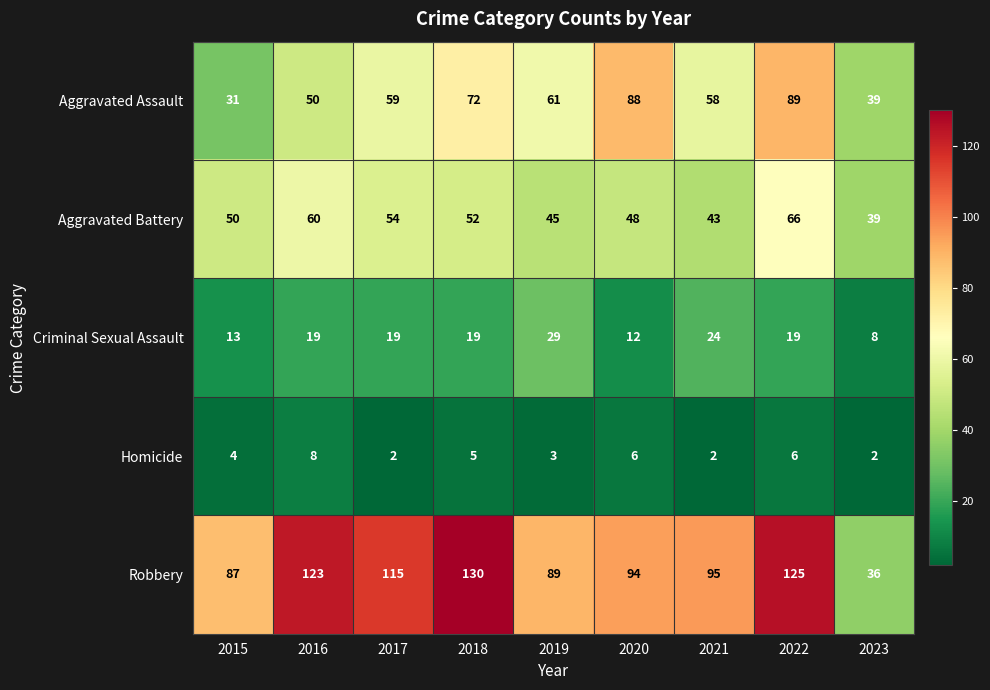

List the series in order of their peak value, highest first.

Robbery, Aggravated Assault, Aggravated Battery, Criminal Sexual Assault, Homicide